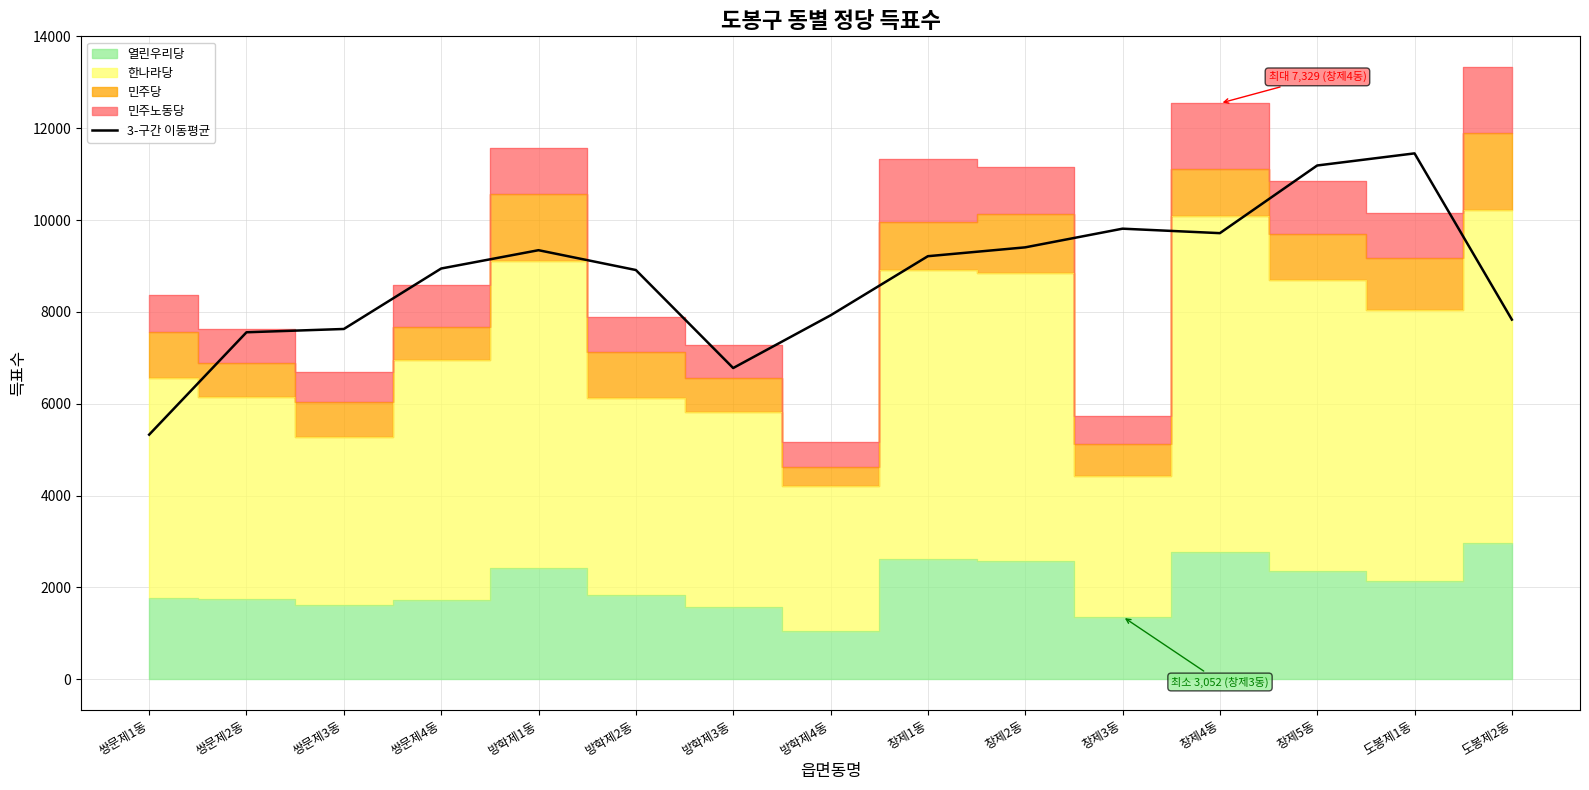

At which category does the data reach its first local valley?

방학제3동